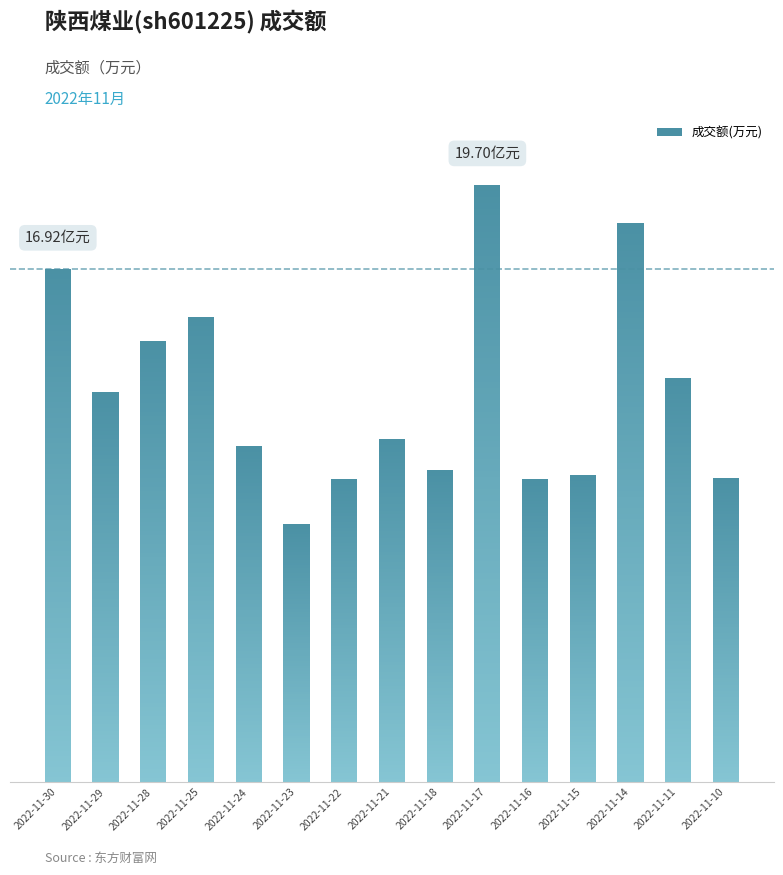

Are the bars grouped side by side (vs. stacked)?

No